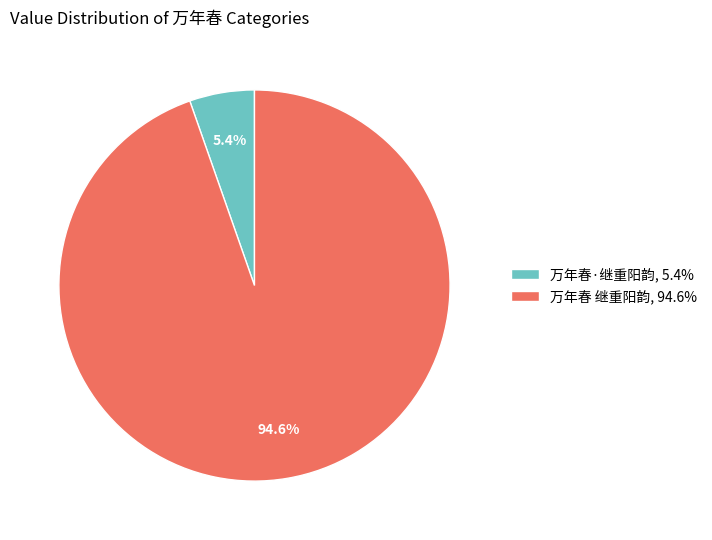

True or false: 万年春·继重阳韵 accounts for 5% of the total.

True